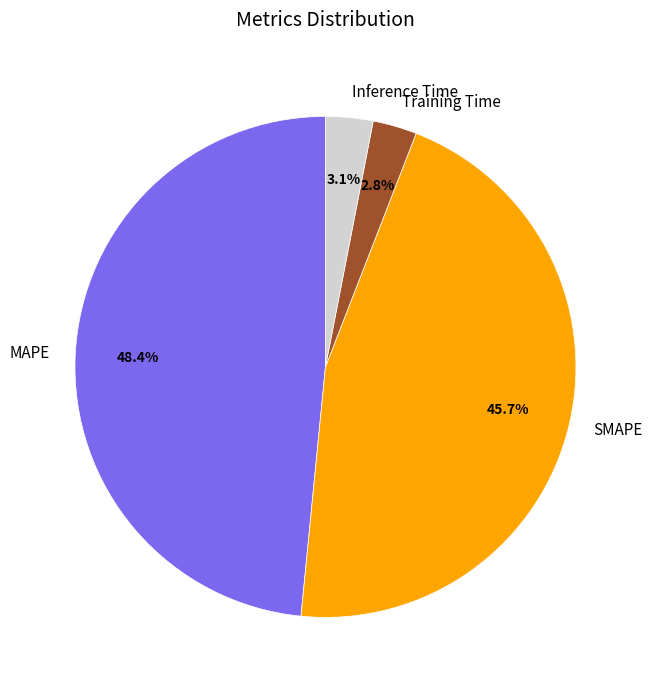

To the nearest percent, what is the difference between the SMAPE and MAPE slice percentages?

3%